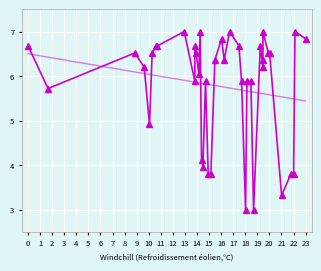

What is the difference between the maximum and minimum values?

4.0